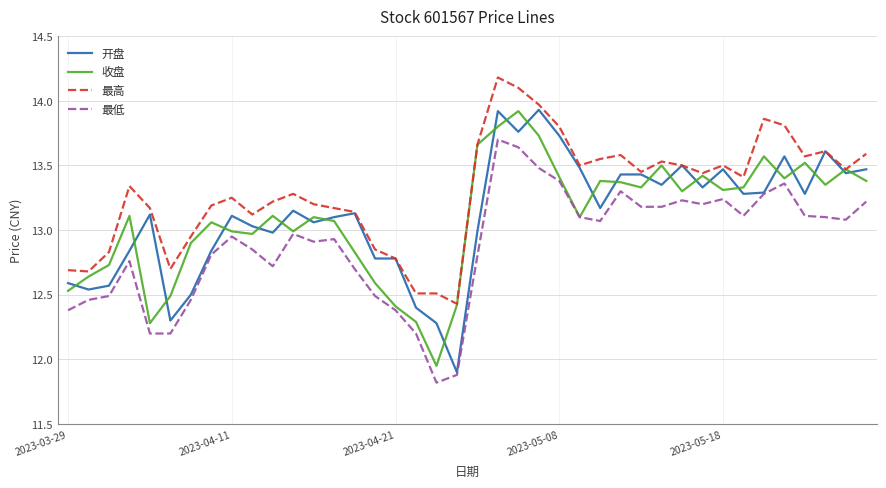

What is the smallest value displayed?

11.8